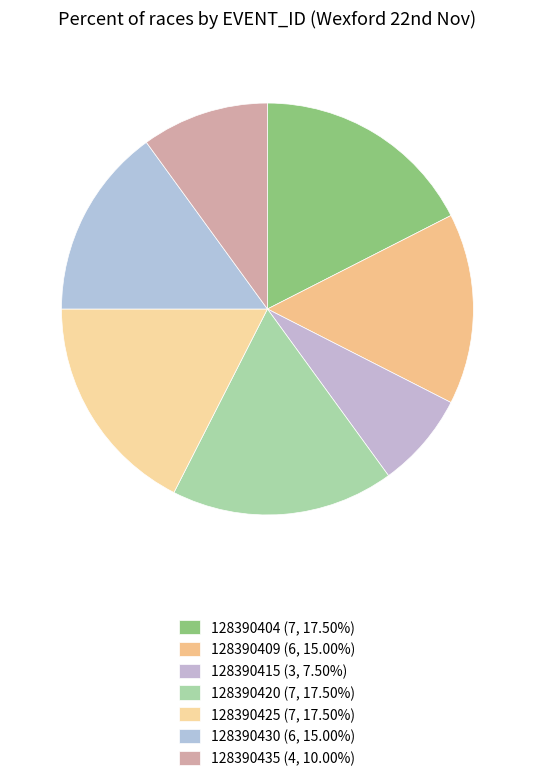

Combined, do 128390425 and 128390435 account for over 50%?

No